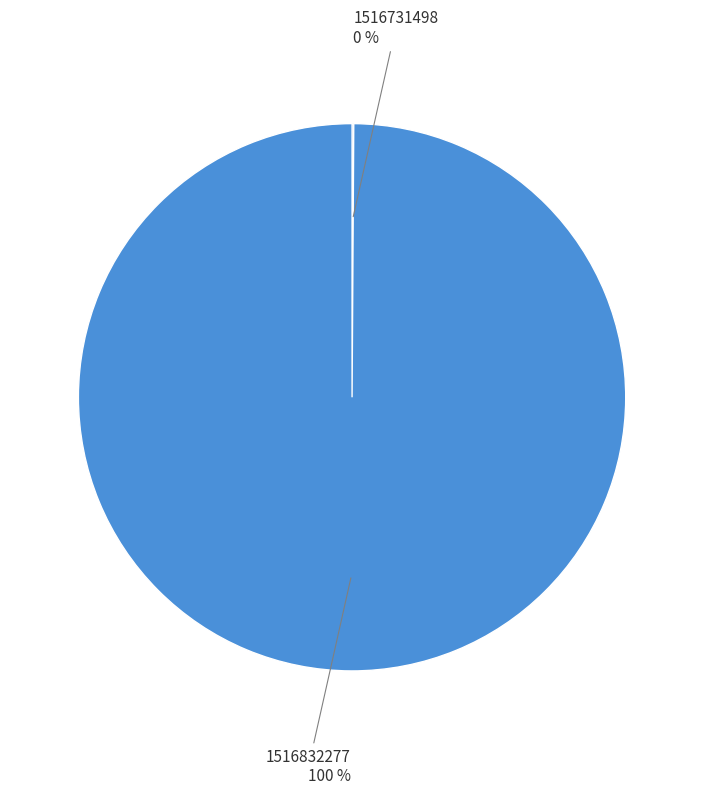

What is the largest slice in the pie chart?

1516832277